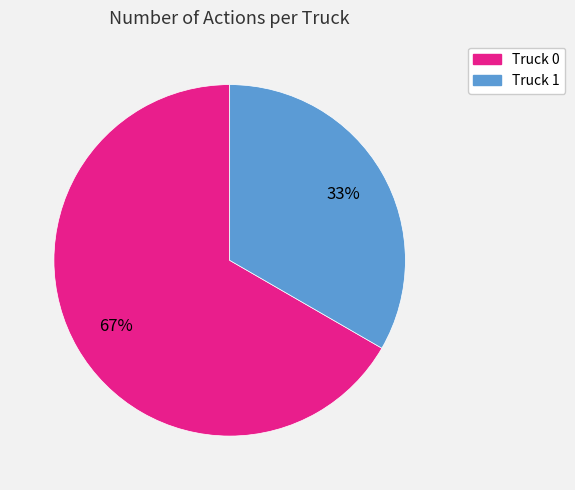

Which slice represents more than half of the pie?

Truck 0